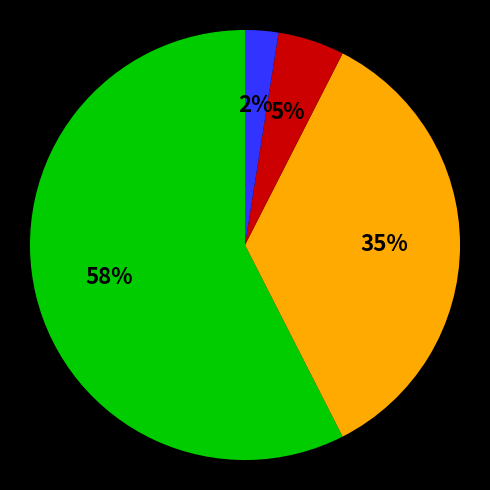

To the nearest percent, what is the average slice percentage?

25%